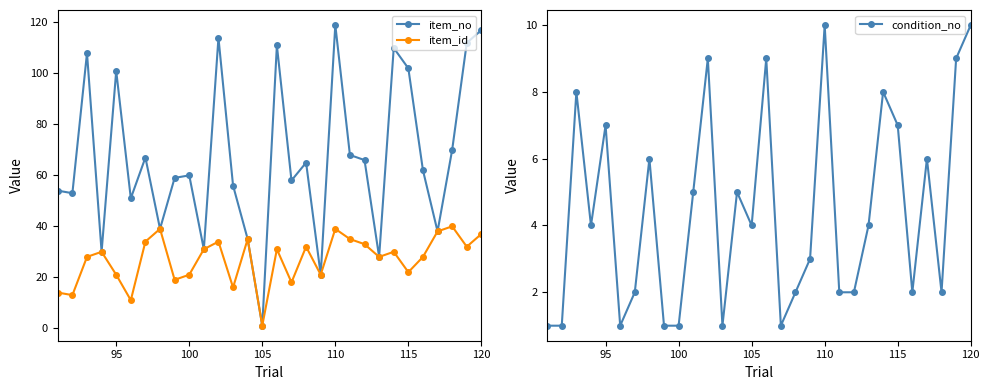

Reading left to right, list all the values displayed in this chart.

item_no: 54	53	108	30	101	51	67	39	59	60	31	114	56	35	1	111	58	65	21	119	68	66	28	110	102	62	38	70	112	117
item_id: 14	13	28	30	21	11	34	39	19	21	31	34	16	35	1	31	18	32	21	39	35	33	28	30	22	28	38	40	32	37
condition_no: 1	1	8	4	7	1	2	6	1	1	5	9	1	5	4	9	1	2	3	10	2	2	4	8	7	2	6	2	9	10